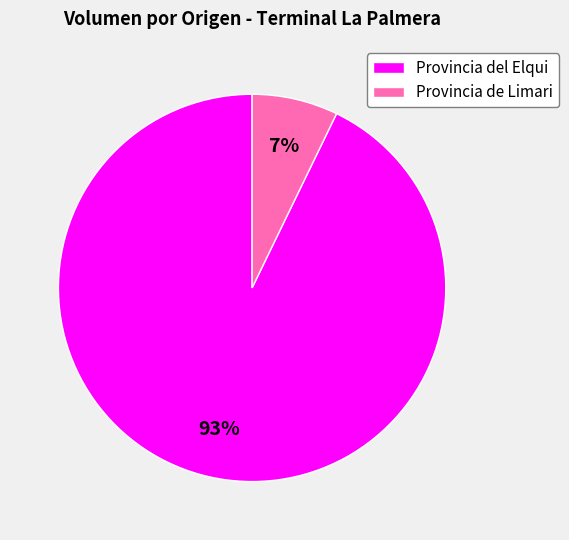

Is there a majority slice in this chart?

Yes